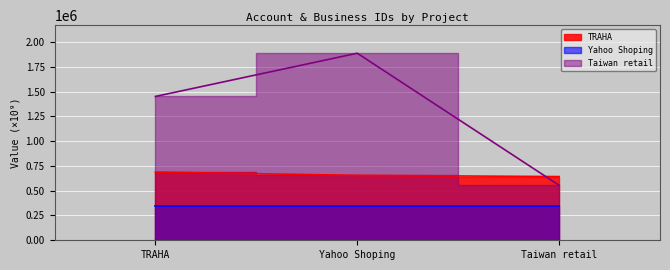

What is the value of the Taiwan retail point at the 1st from the left?

1451095.2